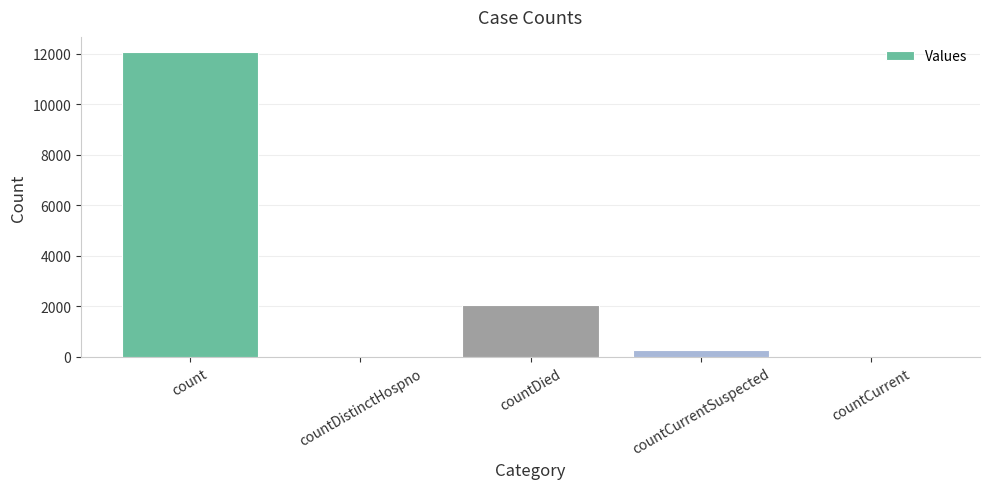

What is the sum of the values at countDistinctHospno and countCurrentSuspected?

284